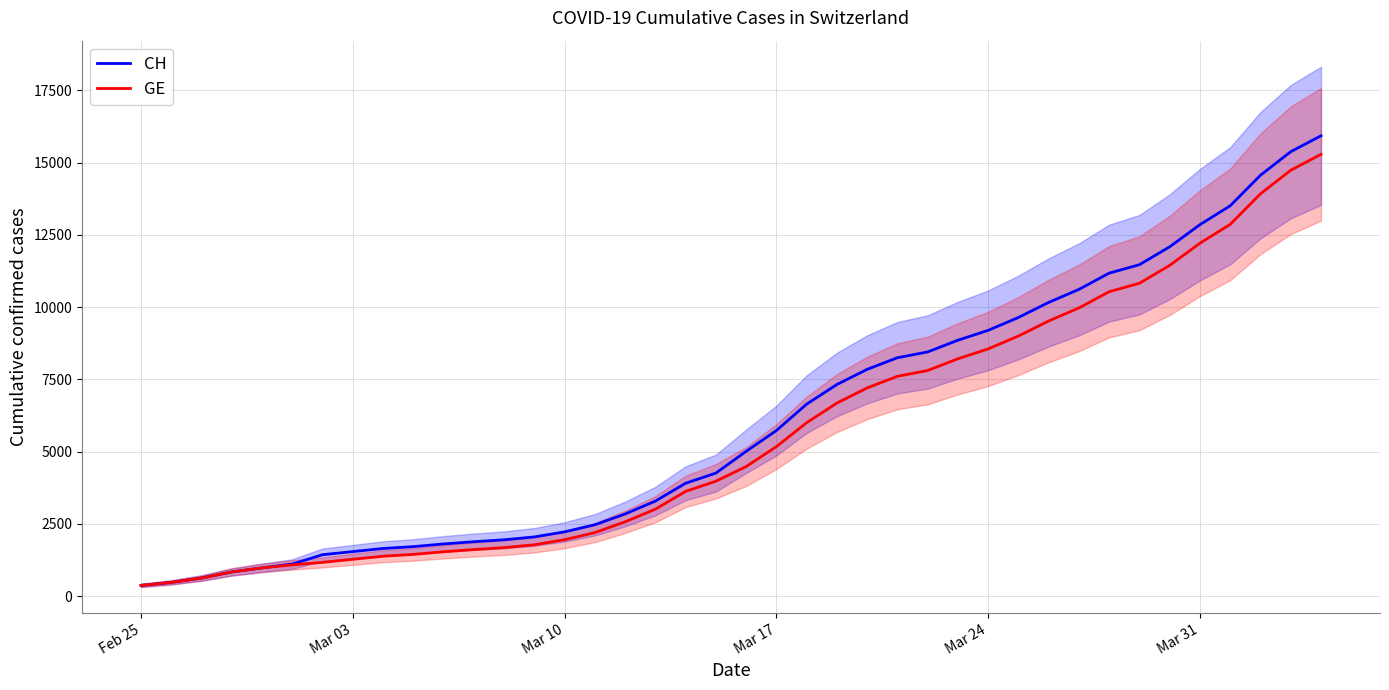

Reading left to right, what are all the values shown in this chart?

CH: 375	479	630	840	981	1113	1436	1544	1652	1715	1809	1885	1952	2051	2226	2472	2845	3291	3908	4259	5012	5731	6644	7323	7847	8249	8449	8855	9196	9642	10162	10613	11175	11467	12086	12852	13505	14561	15375	15926
GE: 375	479	630	840	981	1083	1171	1278	1384	1447	1538	1614	1681	1780	1955	2201	2574	3010	3627	3978	4485	5174	6002	6681	7205	7607	7807	8213	8554	9000	9520	9971	10533	10825	11444	12210	12863	13919	14733	15284